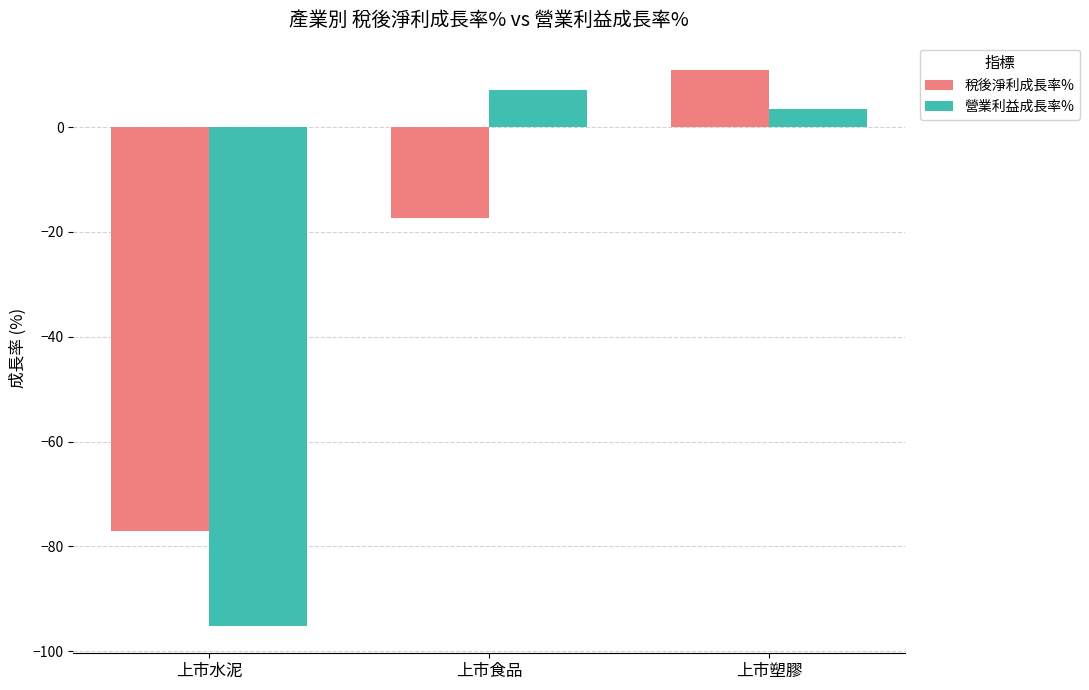

Rank the categories by 營業利益成長率% value from highest to lowest.

上市食品, 上市塑膠, 上市水泥